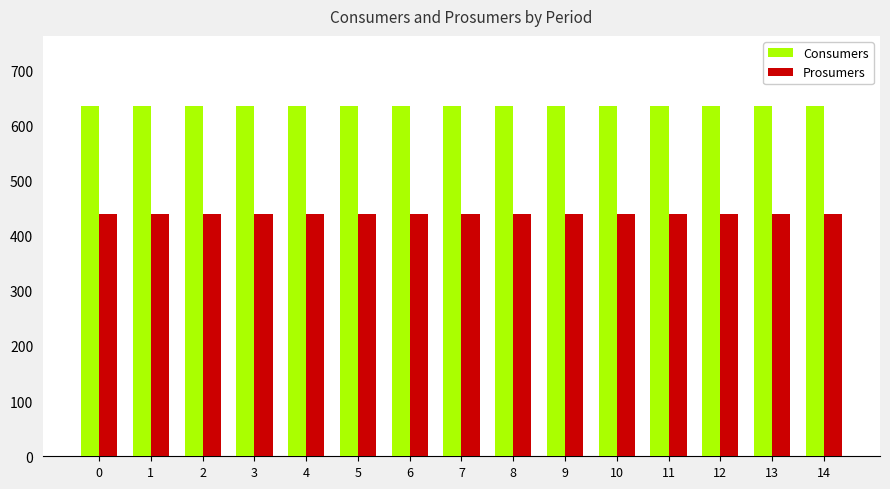

Count the number of data series in this chart.

2